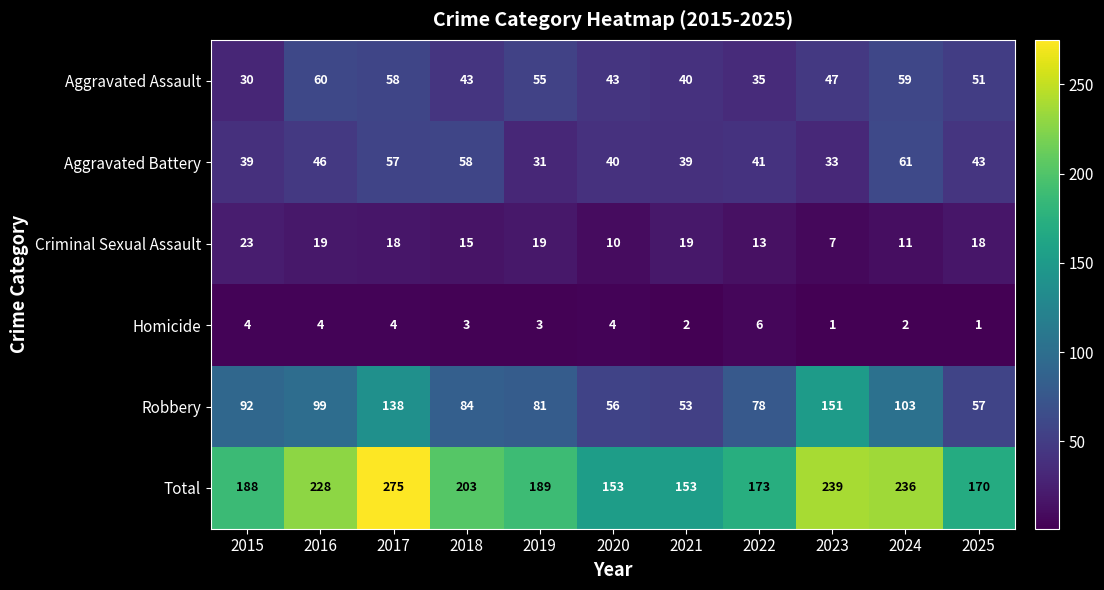

What is the total value across all series at 2015?

376